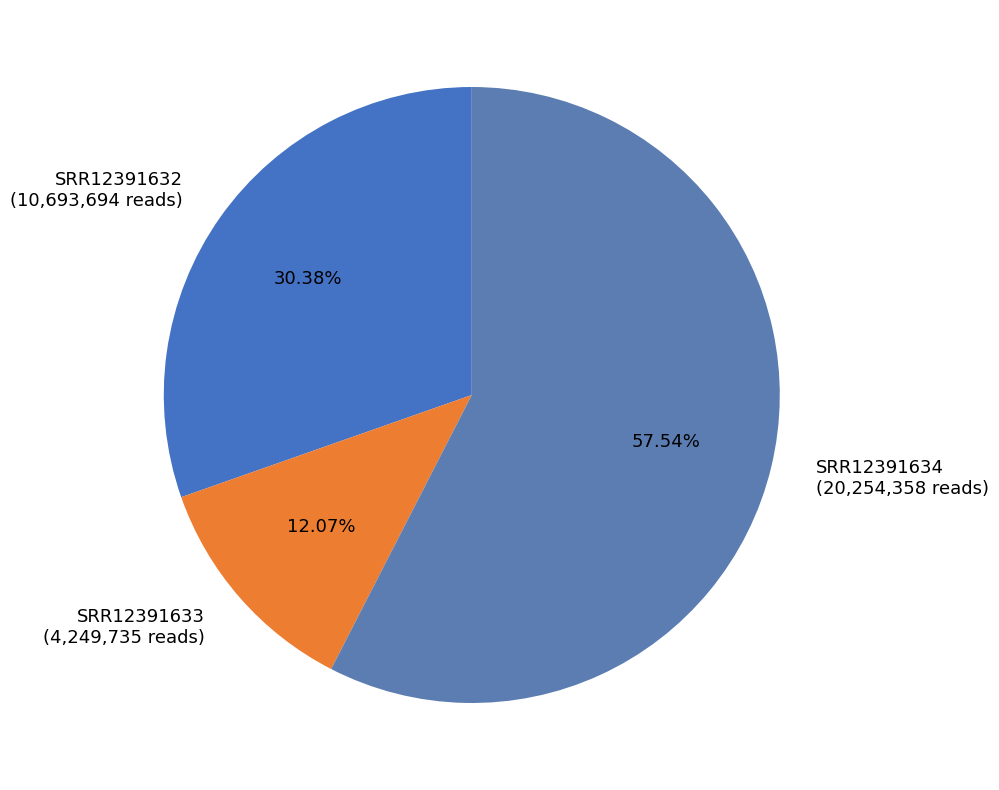

To the nearest percent, what is the difference between the largest and smallest slice percentages?

45%